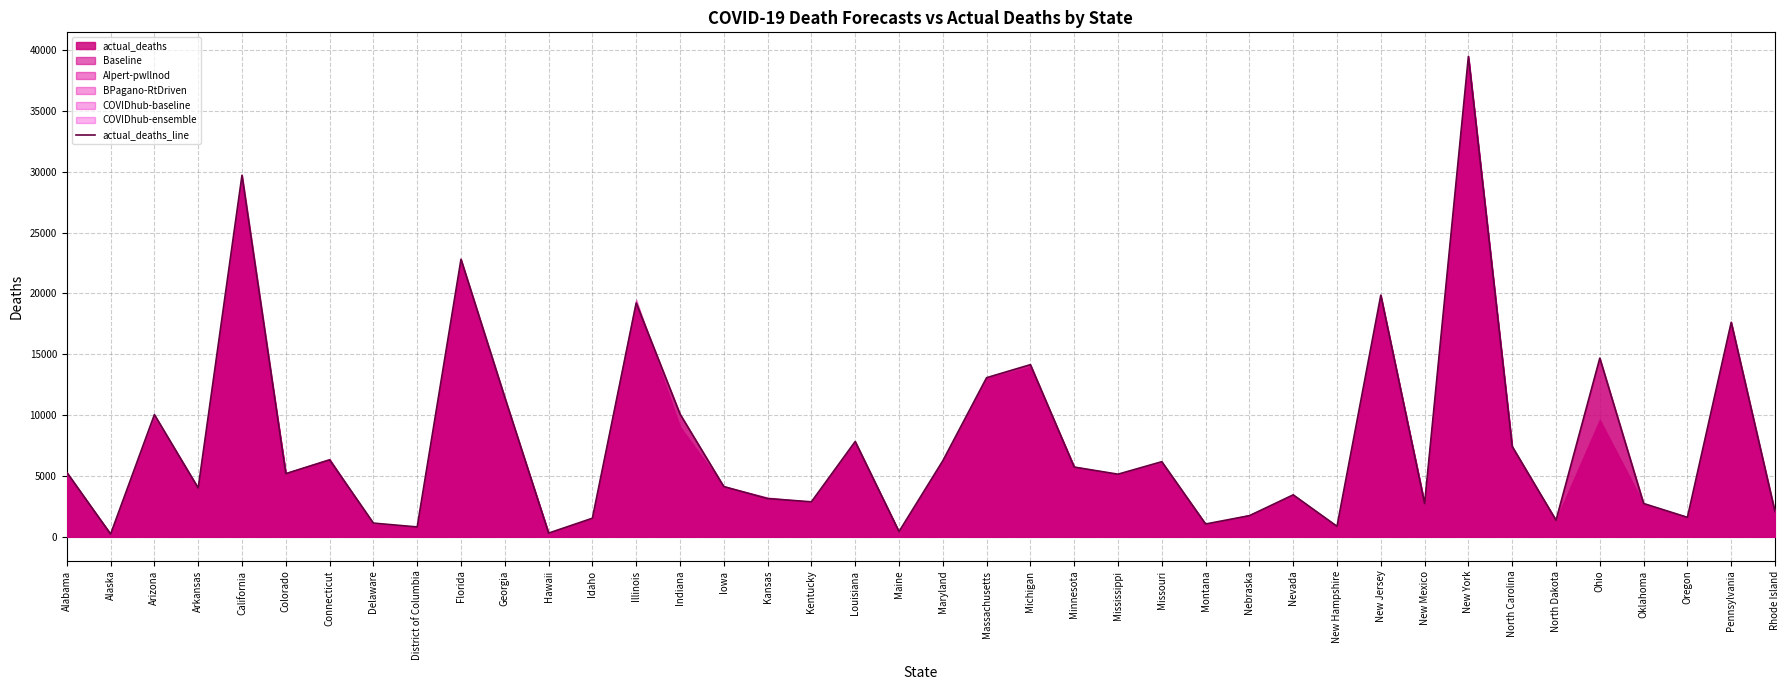

How many lines are shown in the chart?

1